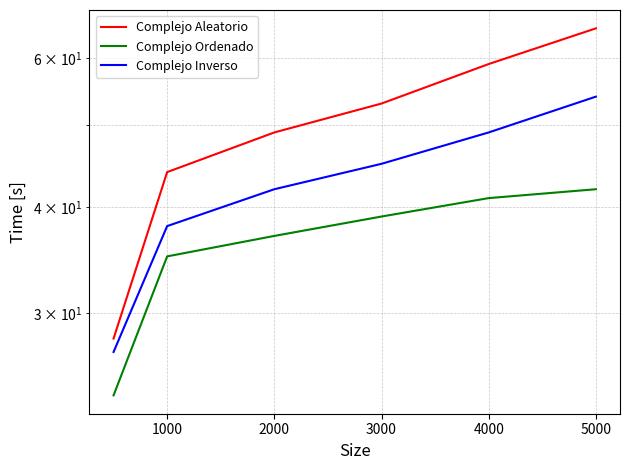

What is the greatest value displayed?

65